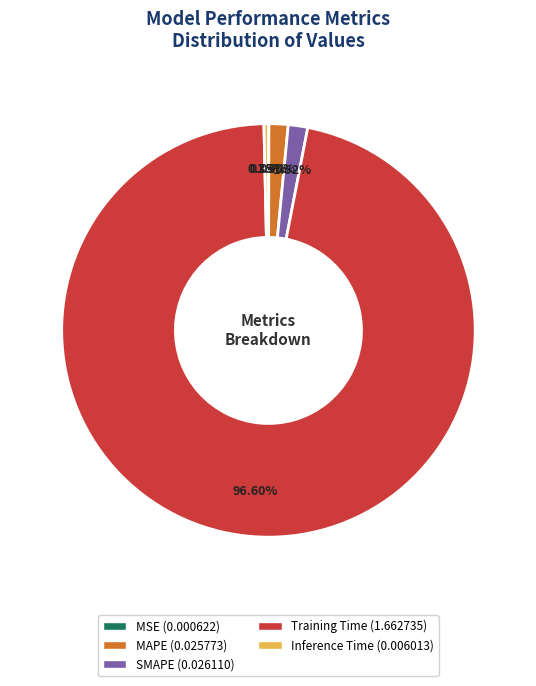

Which slice is the largest?

Training Time